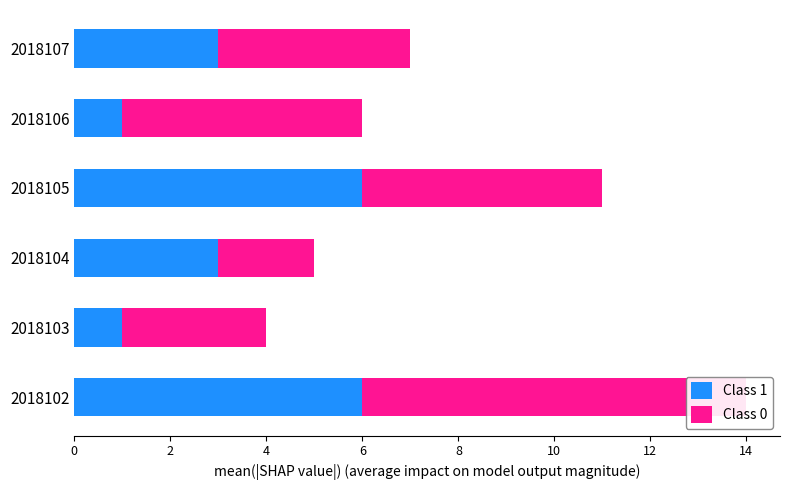

How many bars are there in each group?

2